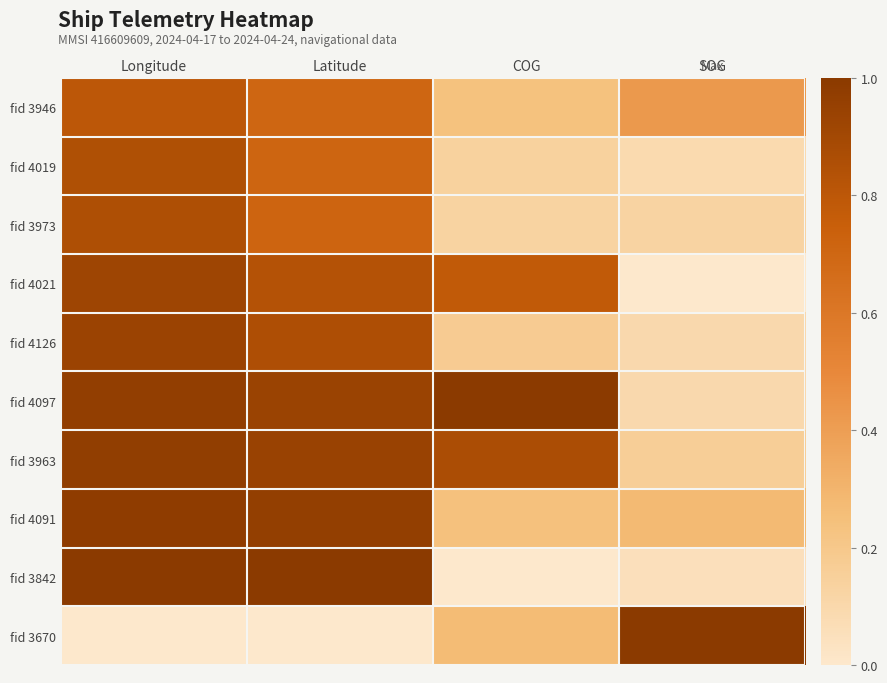

Reading right to left, list all the values displayed in this chart.

fid 3946: SOG=0.4	COG=0.2	Latitude=0.7	Longitude=0.8
fid 4019: SOG=0.1	COG=0.1	Latitude=0.7	Longitude=0.8
fid 3973: SOG=0.1	COG=0.1	Latitude=0.7	Longitude=0.9
fid 4021: SOG=0.0	COG=0.8	Latitude=0.8	Longitude=0.9
fid 4126: SOG=0.1	COG=0.2	Latitude=0.9	Longitude=0.9
fid 4097: SOG=0.1	COG=1.0	Latitude=0.9	Longitude=1.0
fid 3963: SOG=0.2	COG=0.9	Latitude=0.9	Longitude=1.0
fid 4091: SOG=0.3	COG=0.2	Latitude=1.0	Longitude=1.0
fid 3842: SOG=0.1	COG=0.0	Latitude=1.0	Longitude=1.0
fid 3670: SOG=1.0	COG=0.3	Latitude=0.0	Longitude=0.0